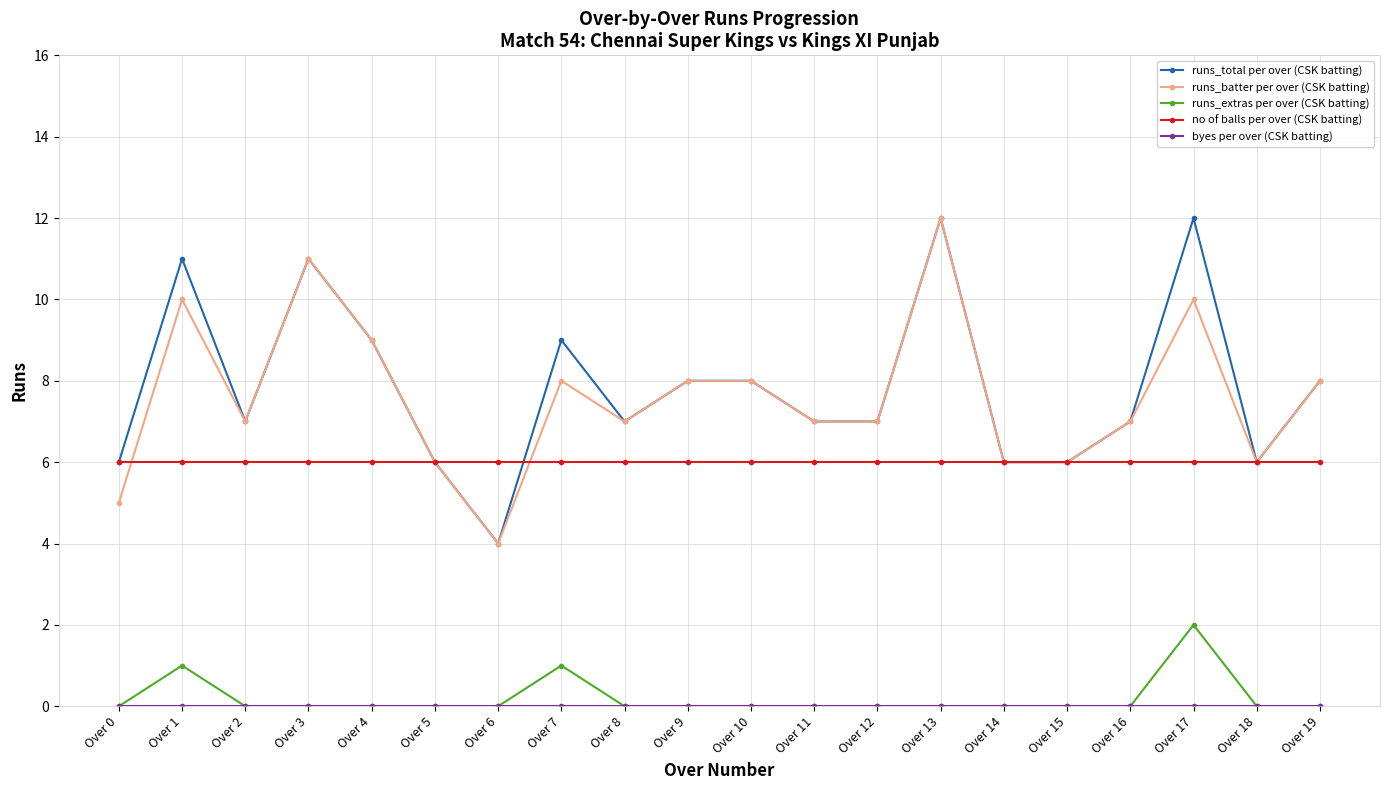

Count the runs_extras per over (CSK batting) values in the range 0 to 1.

19